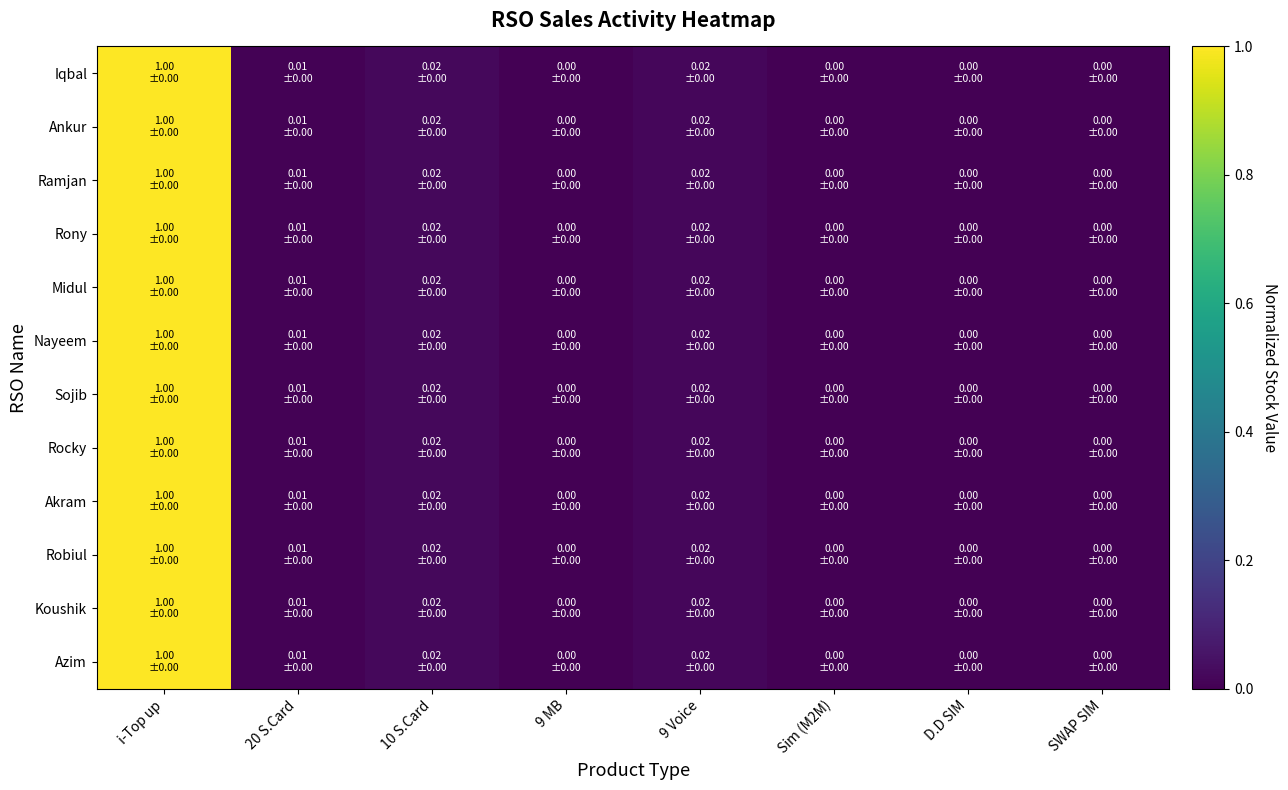

At which category is the sum across all series the highest?

i-Top up